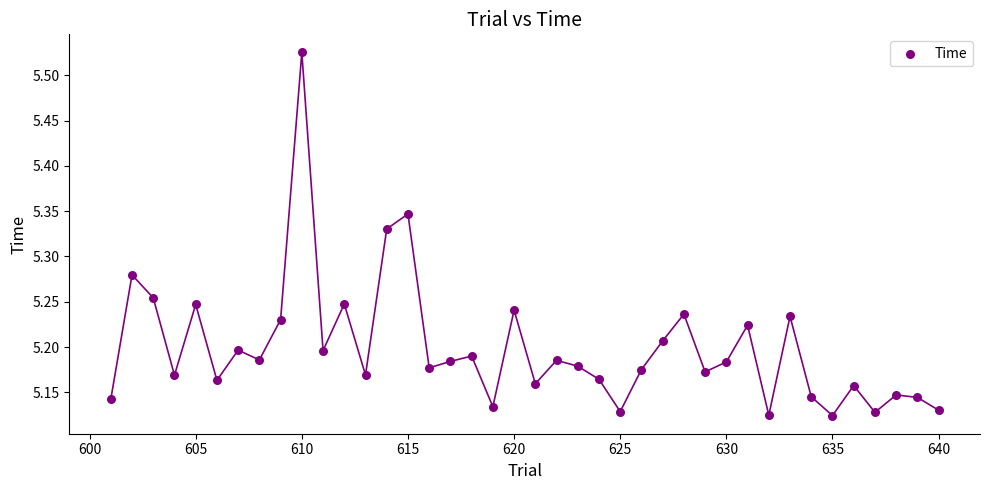

What is the range of Y values (max minus min)?

0.4